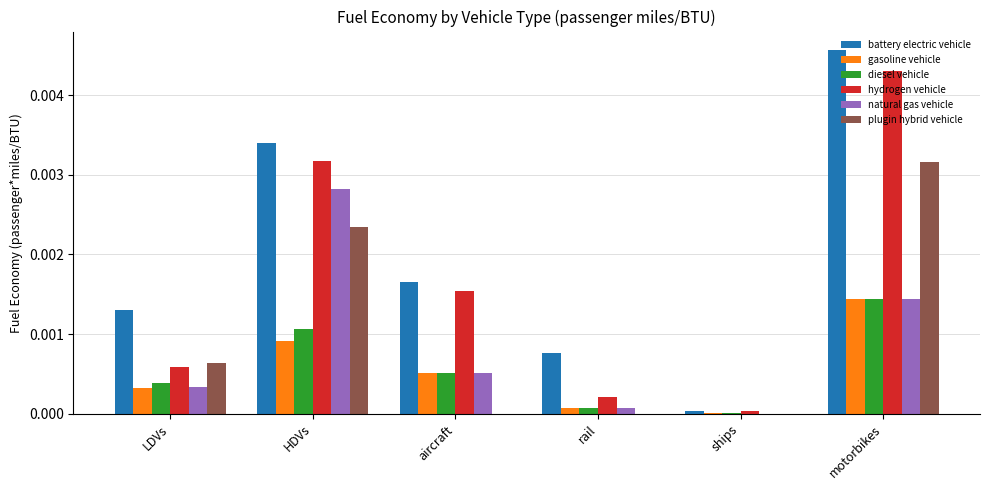

How many categories are shown in the chart?

6